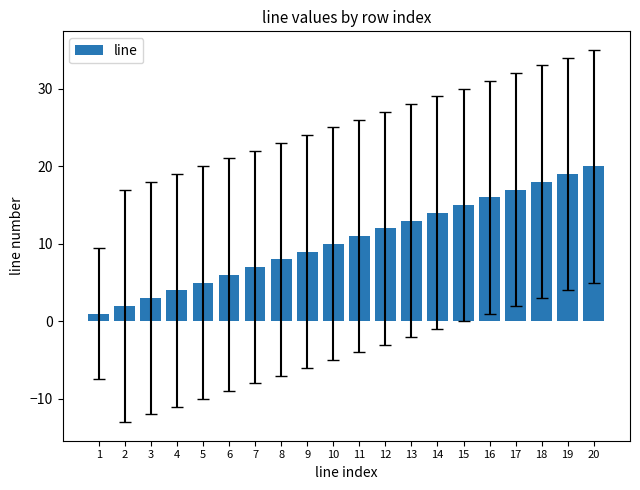

The chart shows a value of 19 at 19. True or false?

True